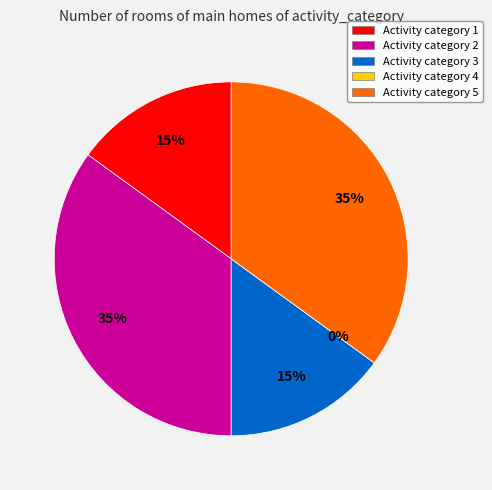

To the nearest percent, what percentage of the pie is 1?

15%